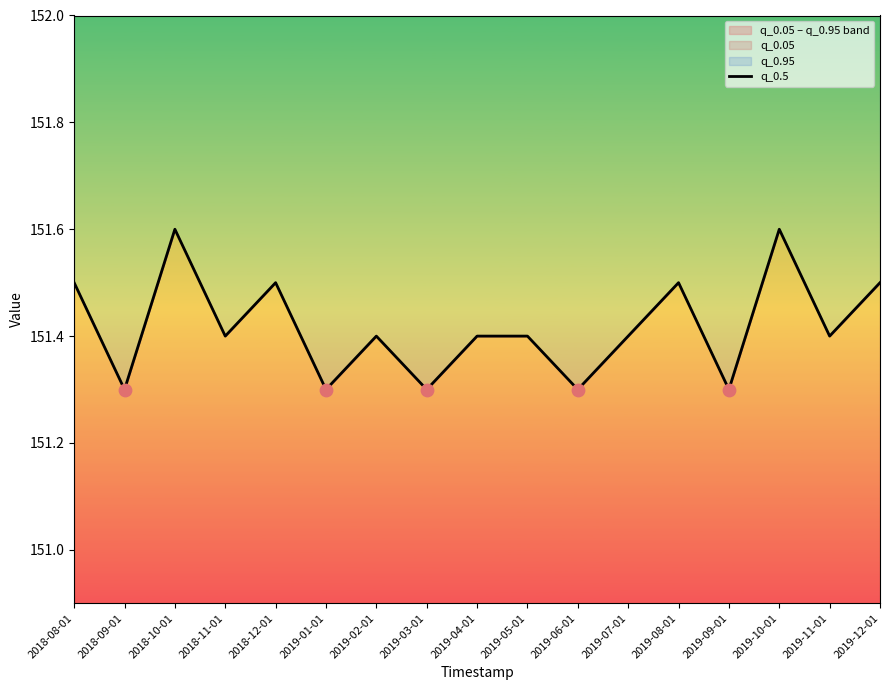

Approximately how many times larger is the value at 2019-03-01 compared to 2018-09-01?

1.0